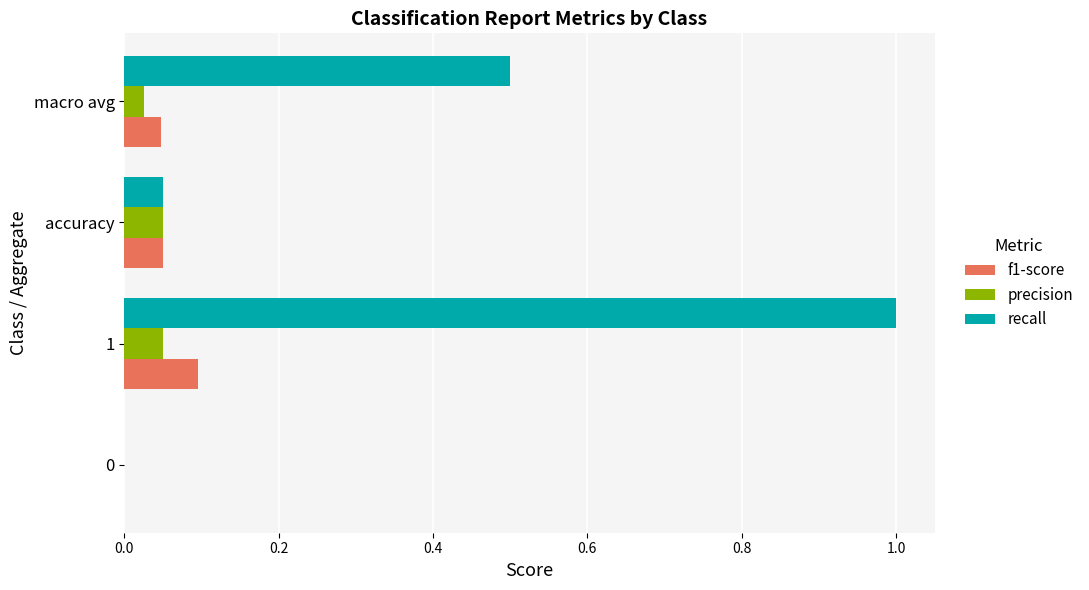

Which series changed the most between 1 and accuracy?

recall